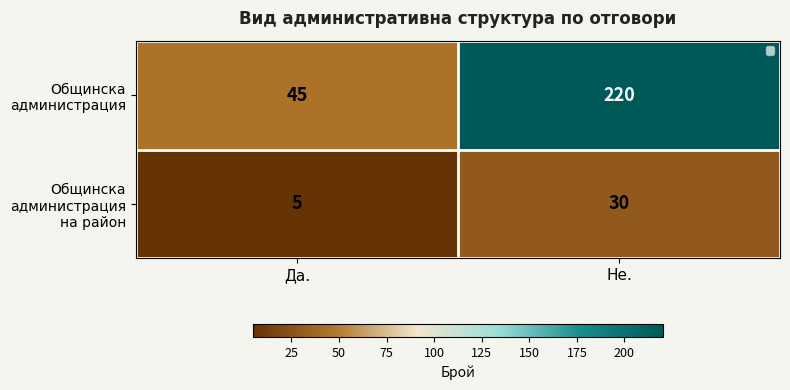

Which series has the largest range (max minus min)?

Общинска администрация